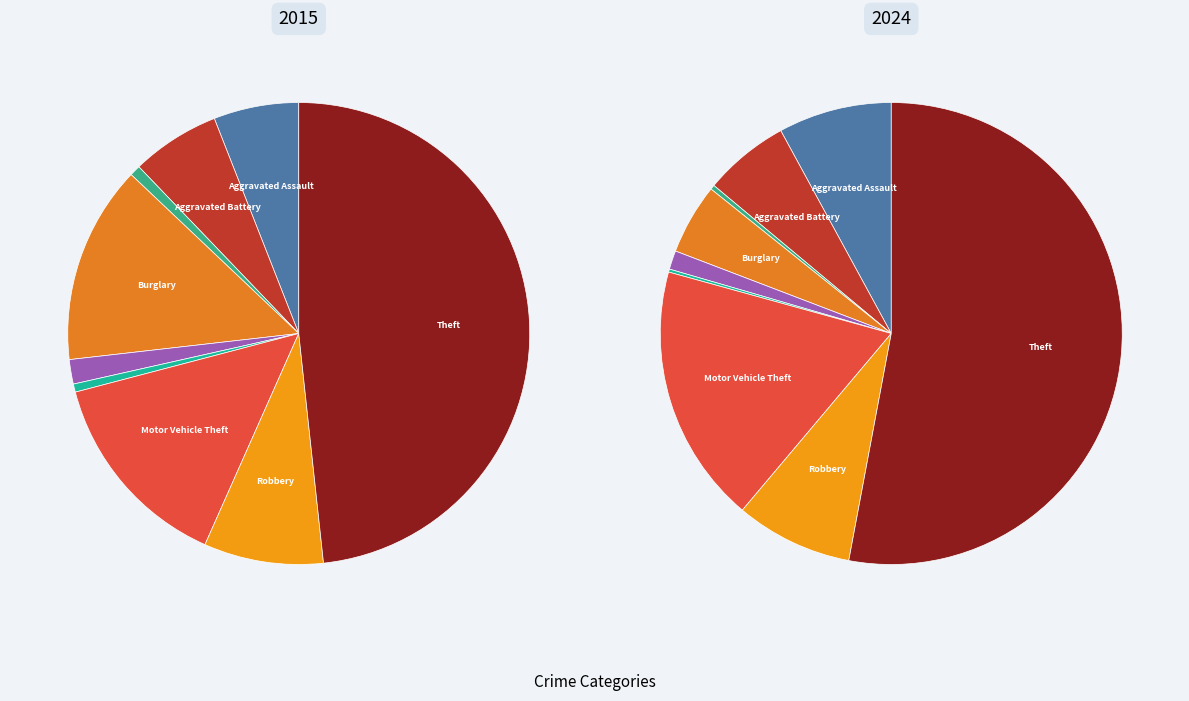

Is it true that Homicide is 7% of the pie?

False